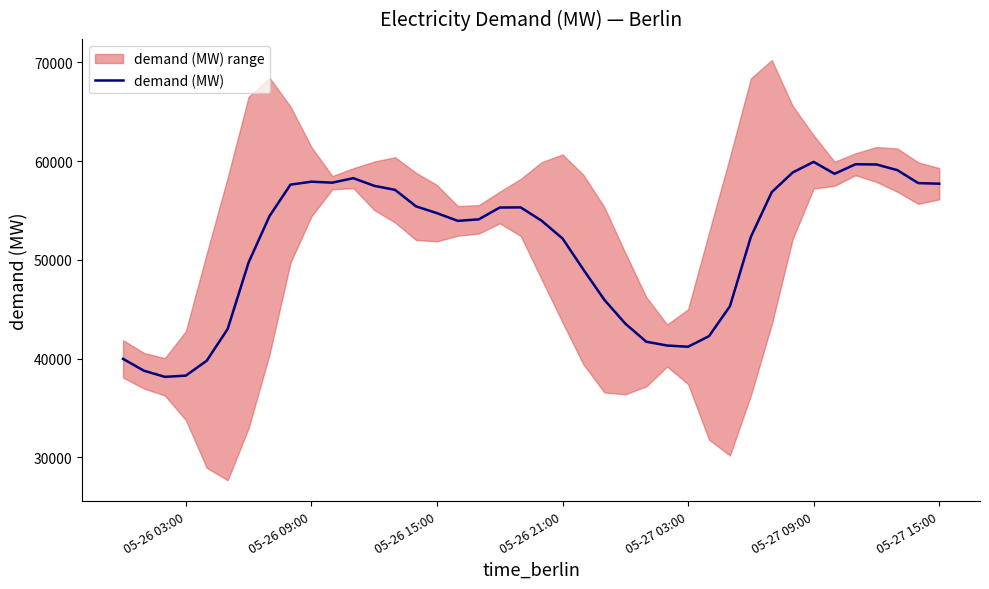

The value of demand (MW) at 05-26 21:00 is 29187.5. True or false?

False